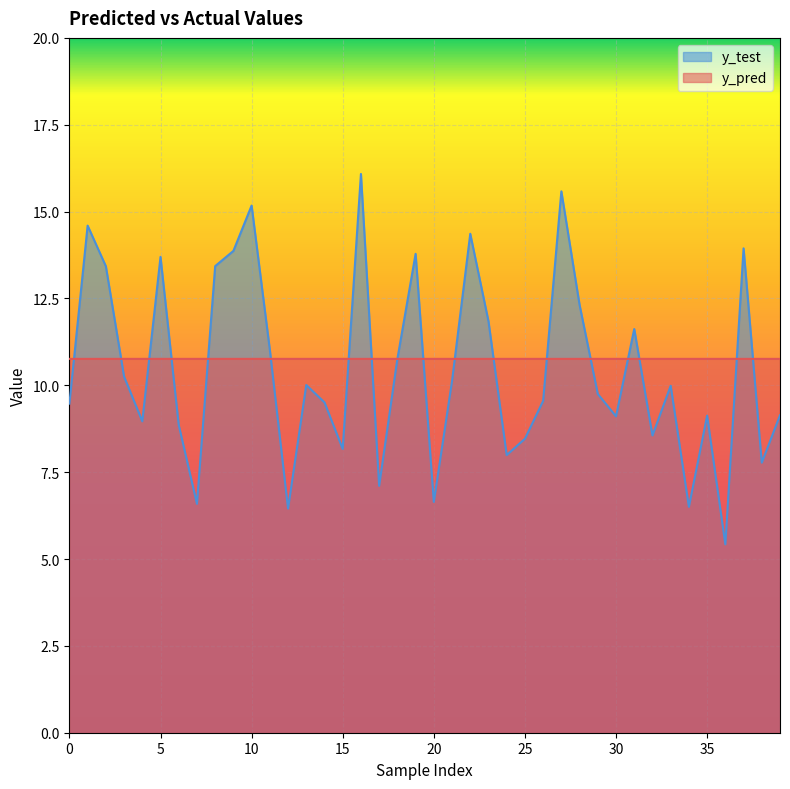

After their last crossing, which series has the higher values: y_pred or y_test?

y_pred